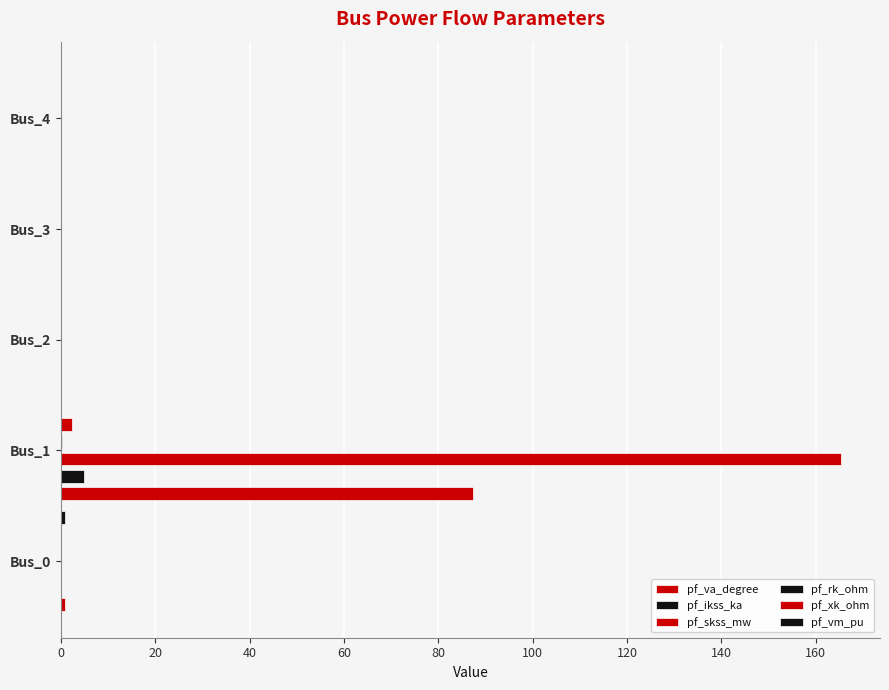

What are all the series names shown in the legend?

pf_va_degree, pf_ikss_ka, pf_skss_mw, pf_rk_ohm, pf_xk_ohm, pf_vm_pu